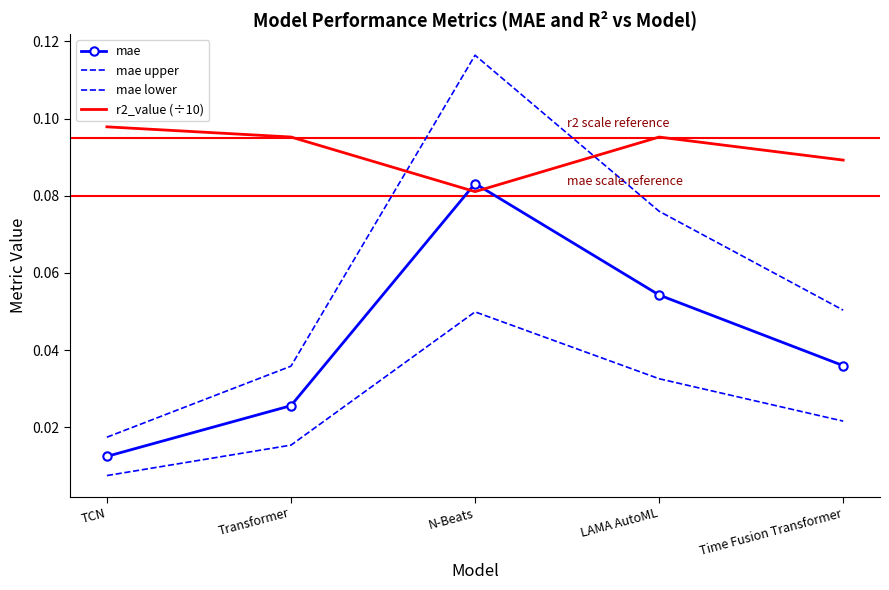

What is the maximum value shown in the chart?

0.1